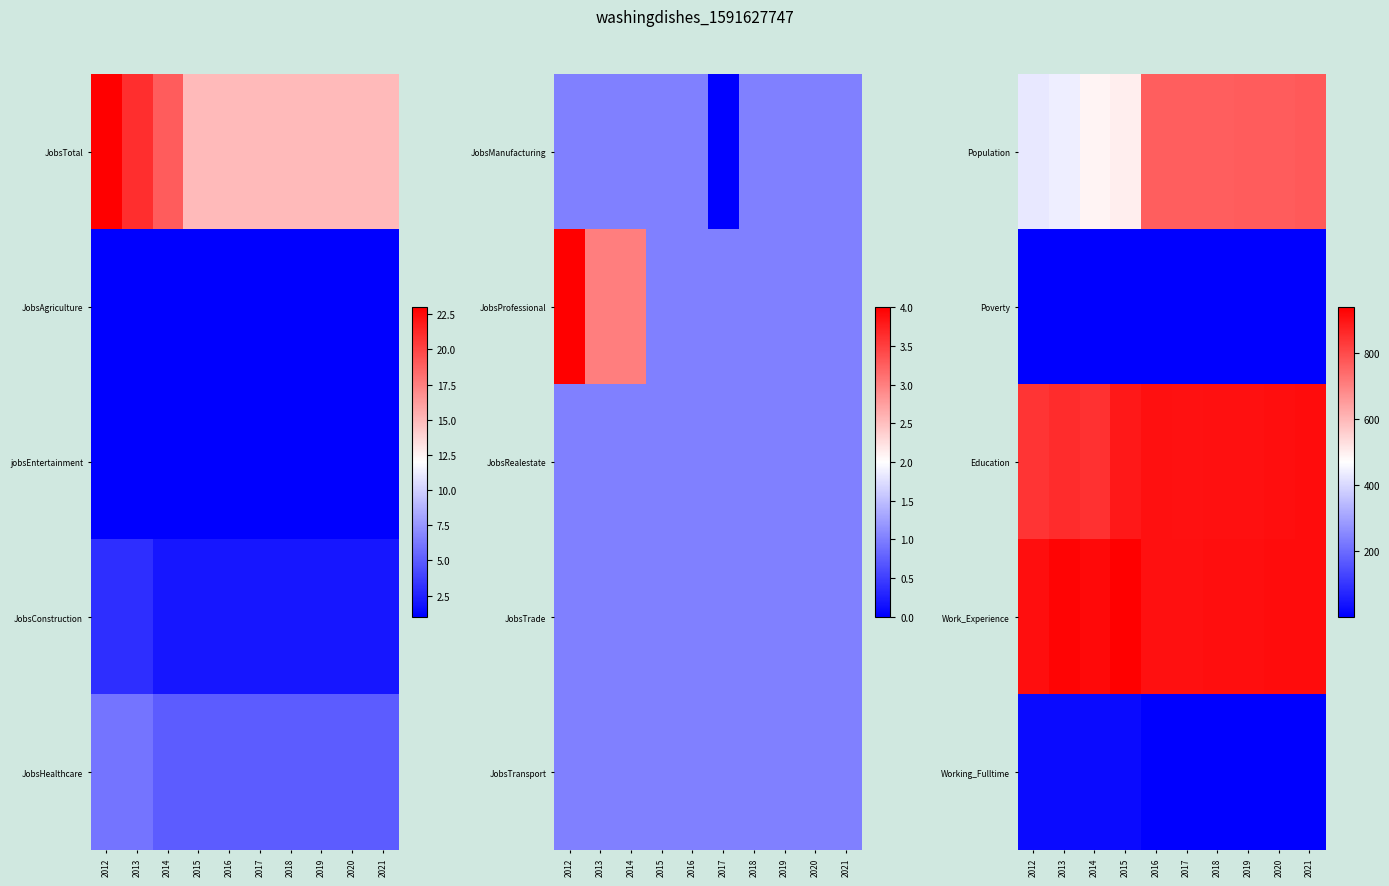

What is the difference between the highest and lowest values at 2015?

939